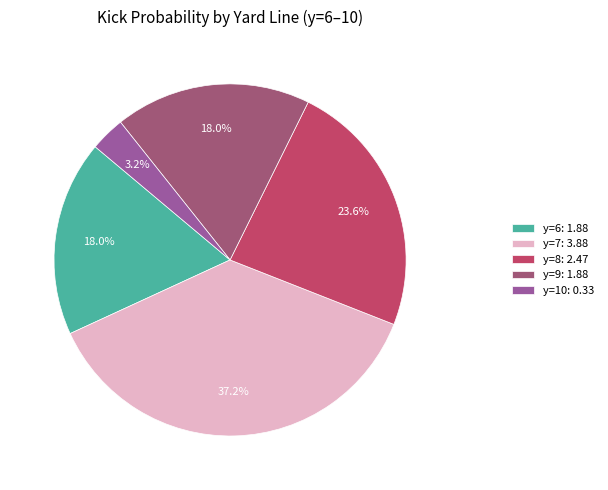

Does y=7 account for over 50% of the chart?

No